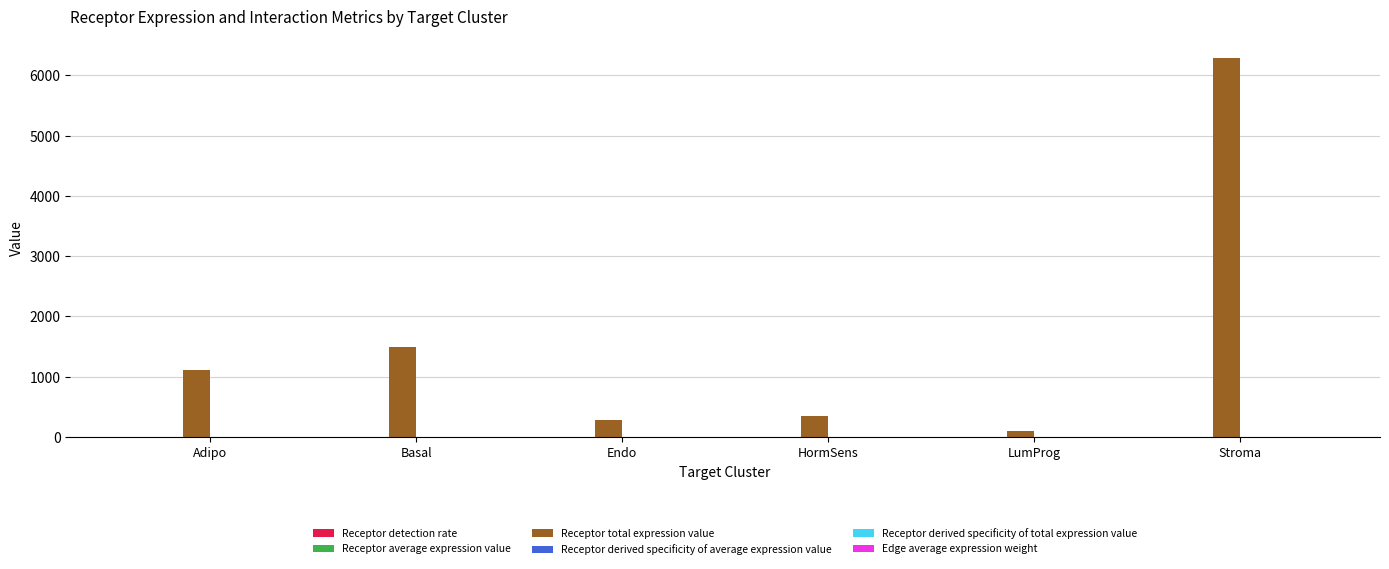

At which category does the chart reach its peak across all series?

Stroma